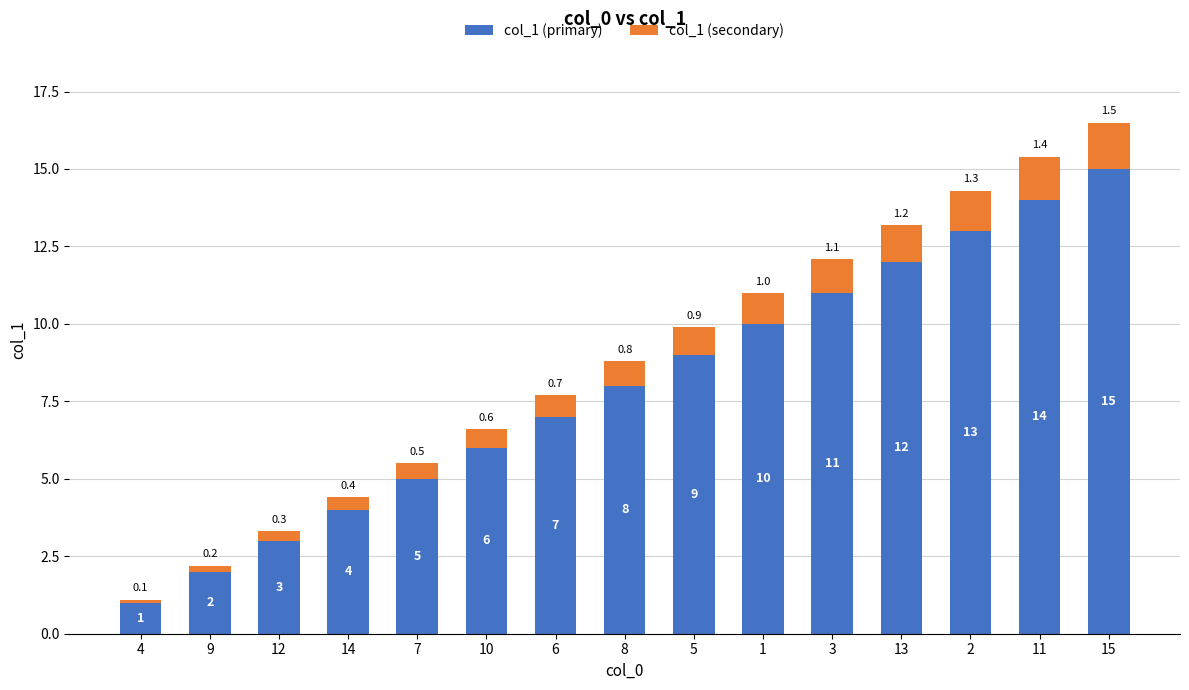

What is the total value across all series at 2?

14.3